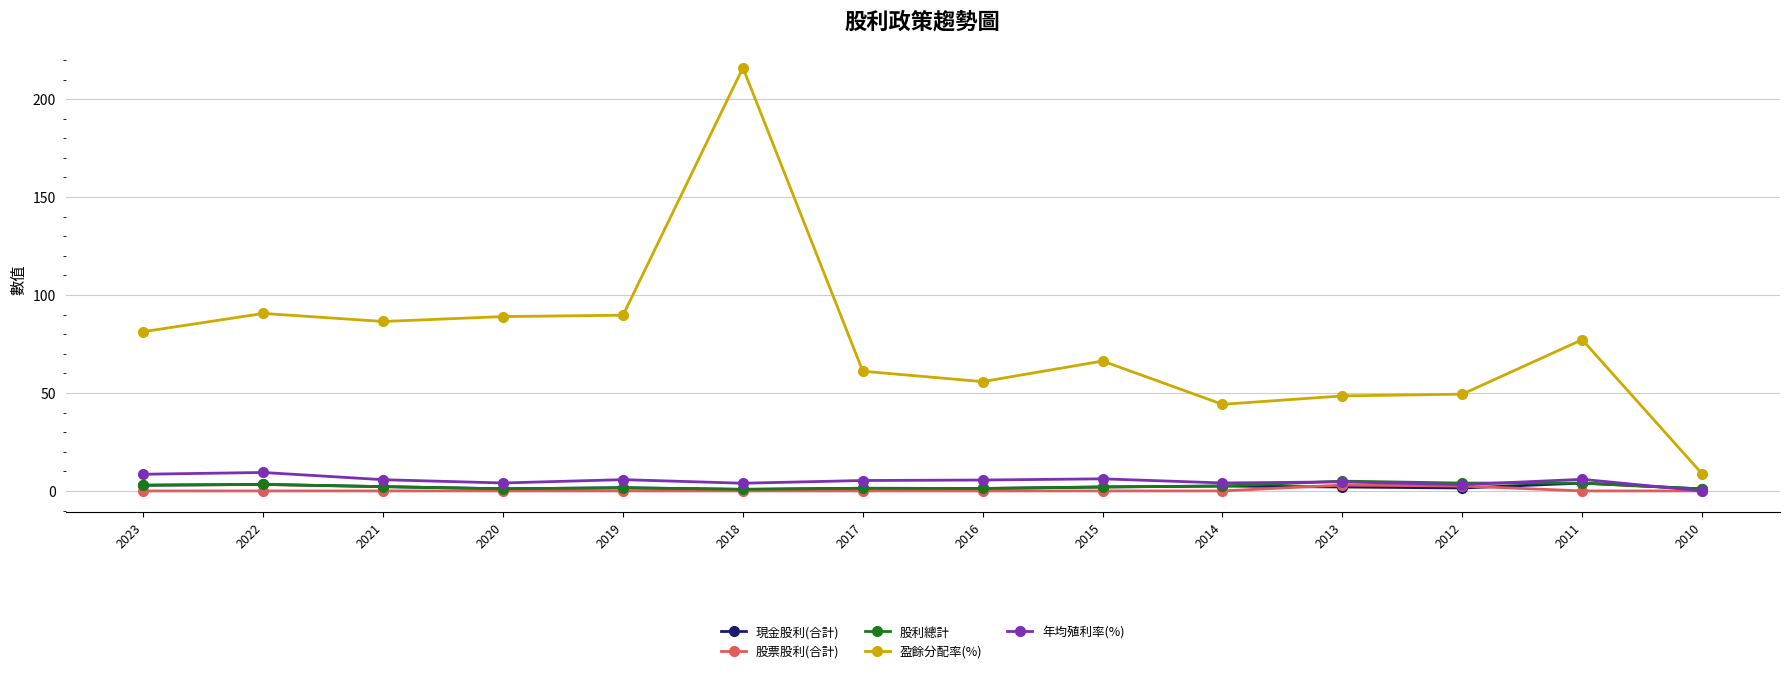

What is the sum of the 股利總計 values at 2018 and 2022?

4.1